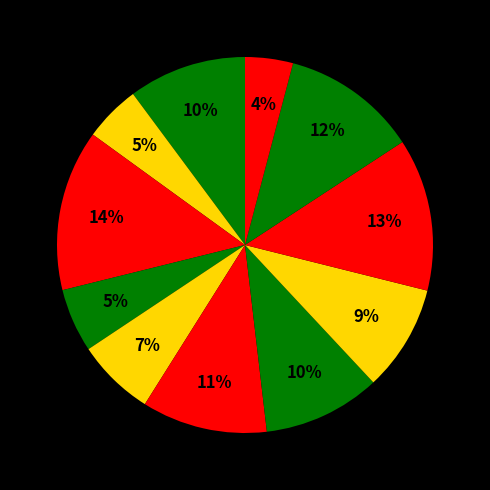

To the nearest percent, what is the average slice percentage?

9%